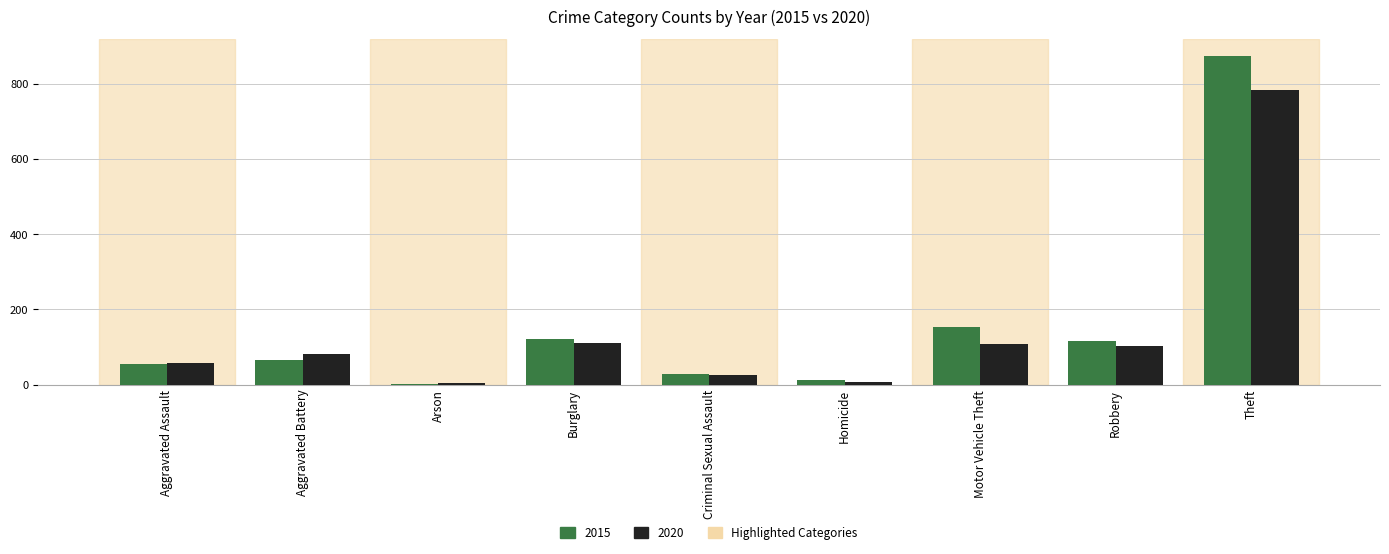

What is the maximum value for 2015?

874